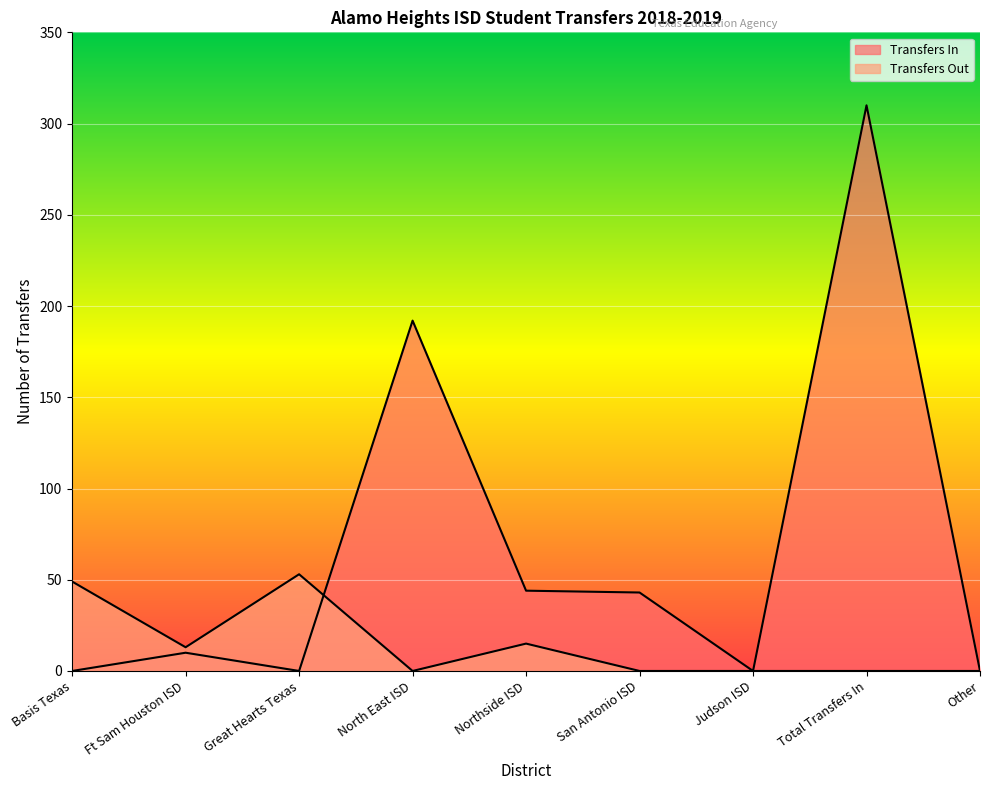

How many lines are shown in the chart?

2